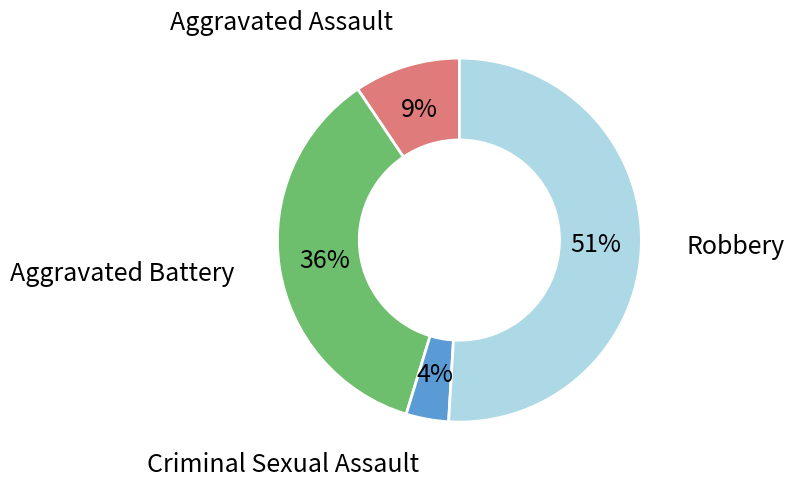

To the nearest percent, what is the difference between the largest and smallest slice percentages?

47%